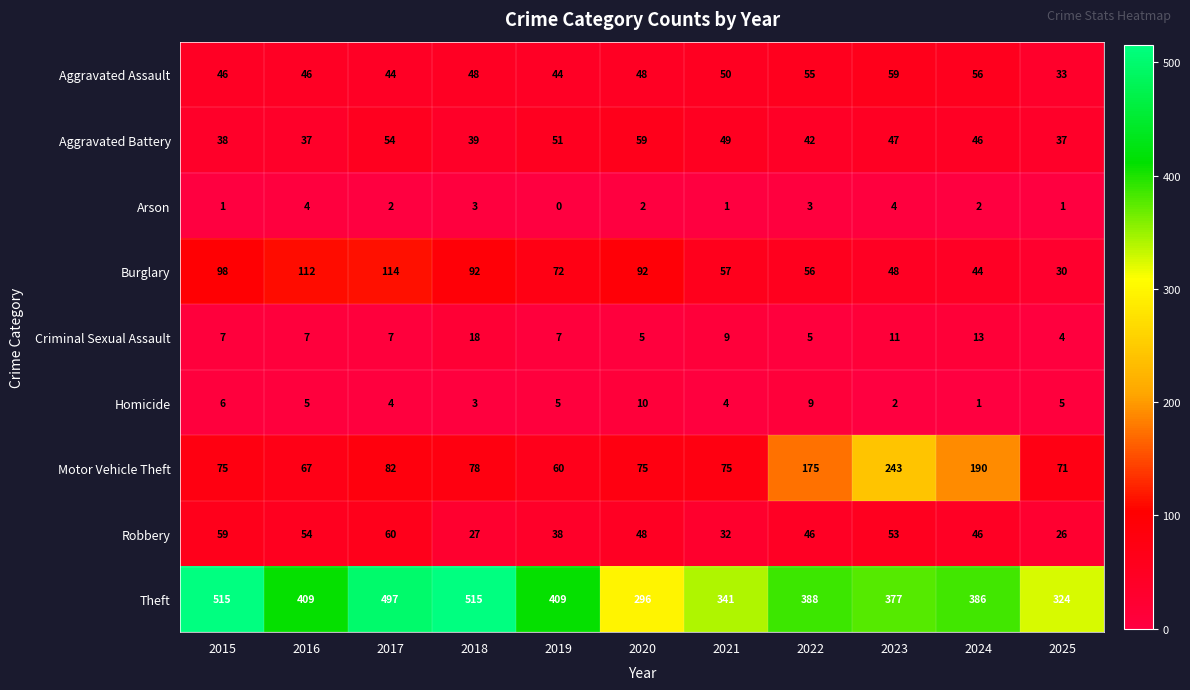

The Criminal Sexual Assault series shows 12 at 2015. True or false?

False